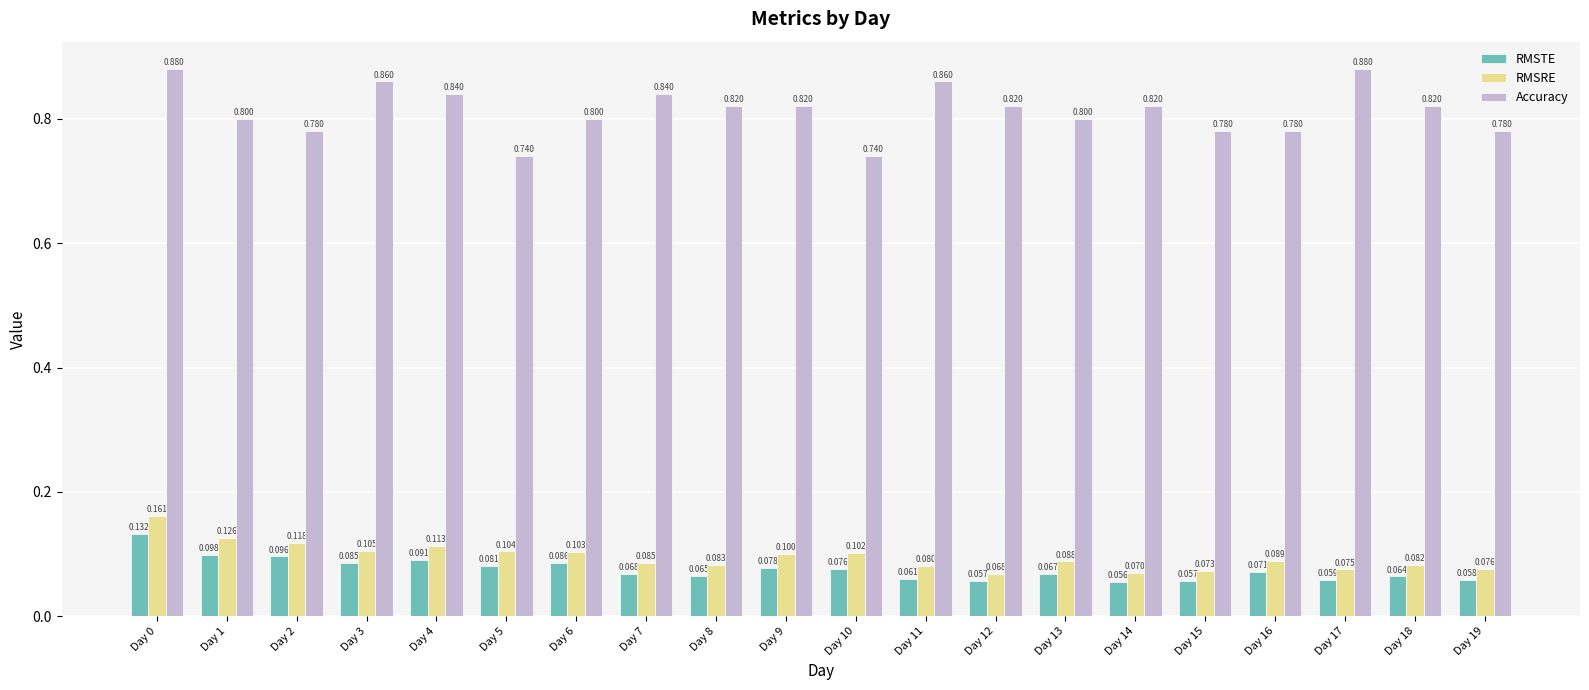

Are the bars grouped side by side (vs. stacked)?

Yes